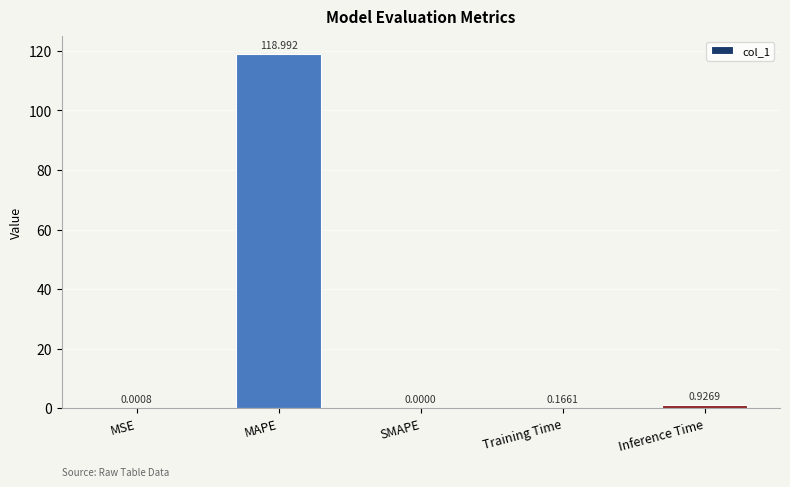

Between Inference Time and MSE, which is larger?

Inference Time